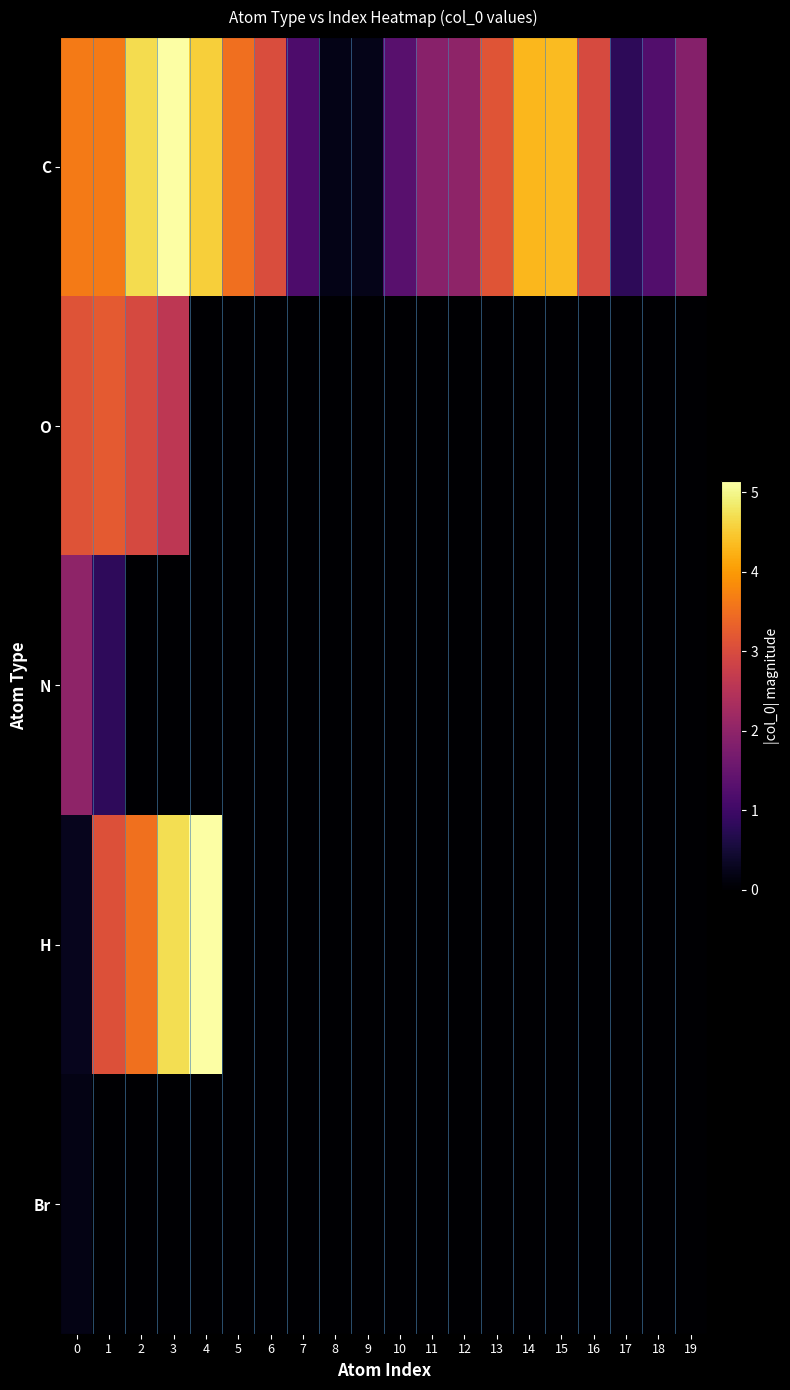

Reading left to right, transcribe all the data shown in this chart.

C: 0=3.6	1=3.6	2=4.7	3=5.1	4=4.5	5=3.5	6=3.0	7=1.2	8=0.2	9=0.2	10=1.3	11=1.9	12=2.0	13=3.1	14=4.3	15=4.4	16=3.0	17=0.8	18=1.2	19=1.9
O: 0=3.1	1=3.2	2=3.0	3=2.6	4=0.0	5=0.0	6=0.0	7=0.0	8=0.0	9=0.0	10=0.0	11=0.0	12=0.0	13=0.0	14=0.0	15=0.0	16=0.0	17=0.0	18=0.0	19=0.0
N: 0=2.0	1=0.8	2=0.0	3=0.0	4=0.0	5=0.0	6=0.0	7=0.0	8=0.0	9=0.0	10=0.0	11=0.0	12=0.0	13=0.0	14=0.0	15=0.0	16=0.0	17=0.0	18=0.0	19=0.0
H: 0=0.3	1=3.1	2=3.5	3=4.7	4=5.1	5=0.0	6=0.0	7=0.0	8=0.0	9=0.0	10=0.0	11=0.0	12=0.0	13=0.0	14=0.0	15=0.0	16=0.0	17=0.0	18=0.0	19=0.0
Br: 0=0.2	1=0.0	2=0.0	3=0.0	4=0.0	5=0.0	6=0.0	7=0.0	8=0.0	9=0.0	10=0.0	11=0.0	12=0.0	13=0.0	14=0.0	15=0.0	16=0.0	17=0.0	18=0.0	19=0.0